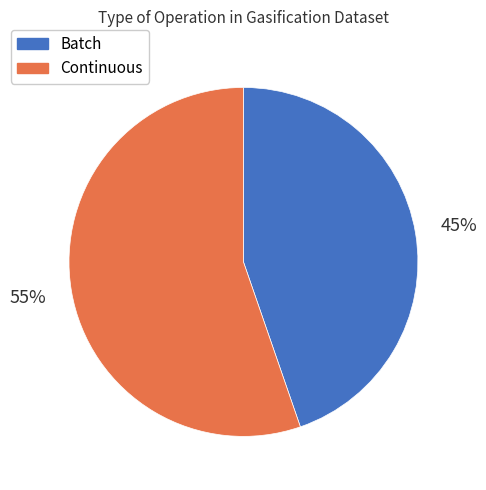

Does any single category account for the majority?

Yes